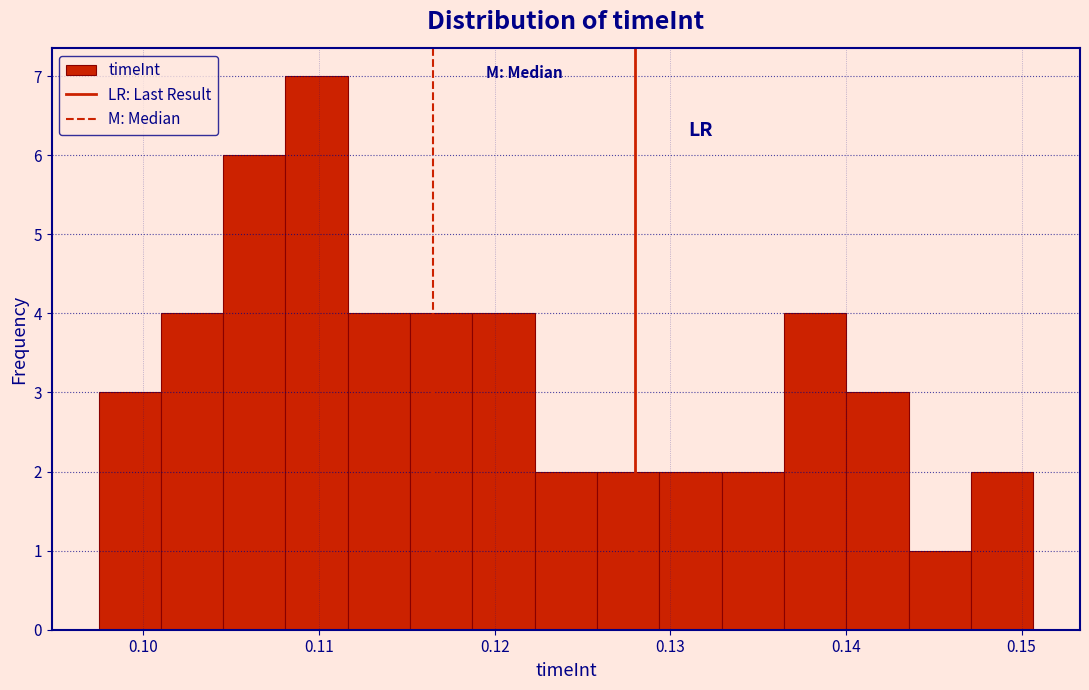

Read against the x-axis, roughly where is the centre of the tallest bar?

0.110